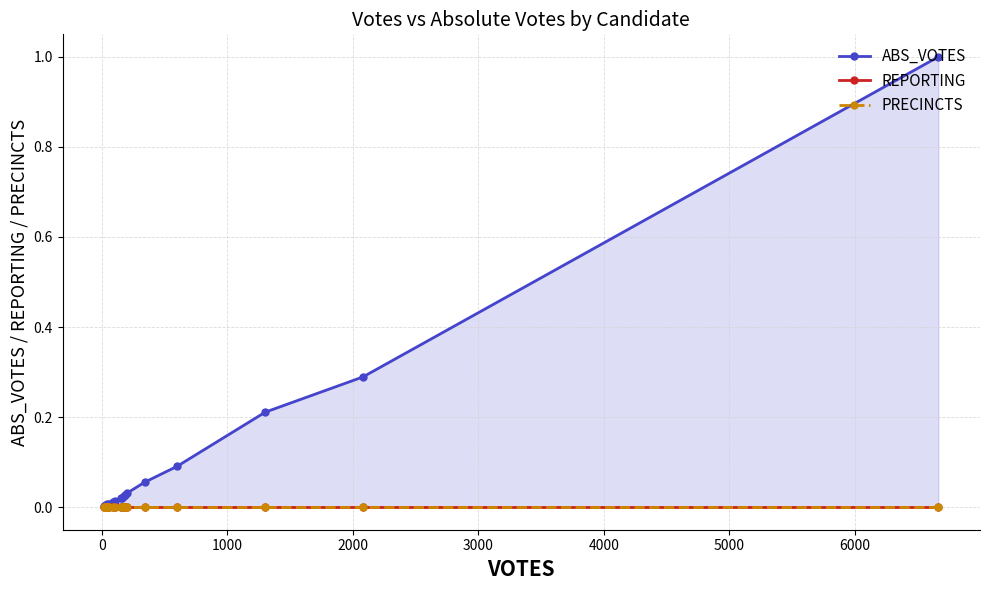

Reading right to left, list all the values displayed in this chart.

ABS_VOTES: 1.0	0.3	0.2	0.1	0.1	0.0	0.0	0.0	0.0	0.0	0.0	0.0	0.0	0.0	0.0	0.0	0.0	0.0	0.0	0.0
REPORTING: 0.0	0.0	0.0	0.0	0.0	0.0	0.0	0.0	0.0	0.0	0.0	0.0	0.0	0.0	0.0	0.0	0.0	0.0	0.0	0.0
PRECINCTS: 0.0	0.0	0.0	0.0	0.0	0.0	0.0	0.0	0.0	0.0	0.0	0.0	0.0	0.0	0.0	0.0	0.0	0.0	0.0	0.0